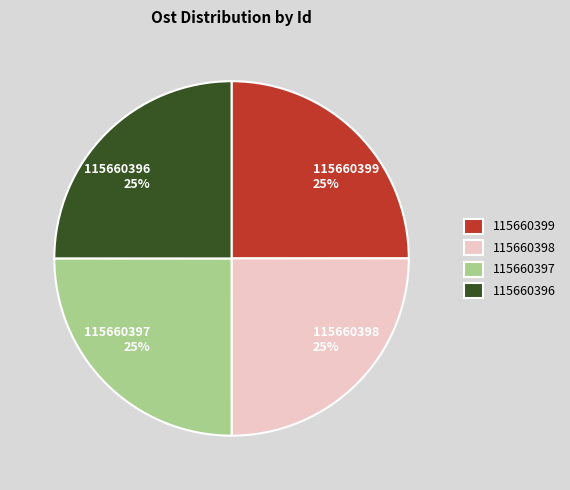

How many slices are in this pie chart?

4